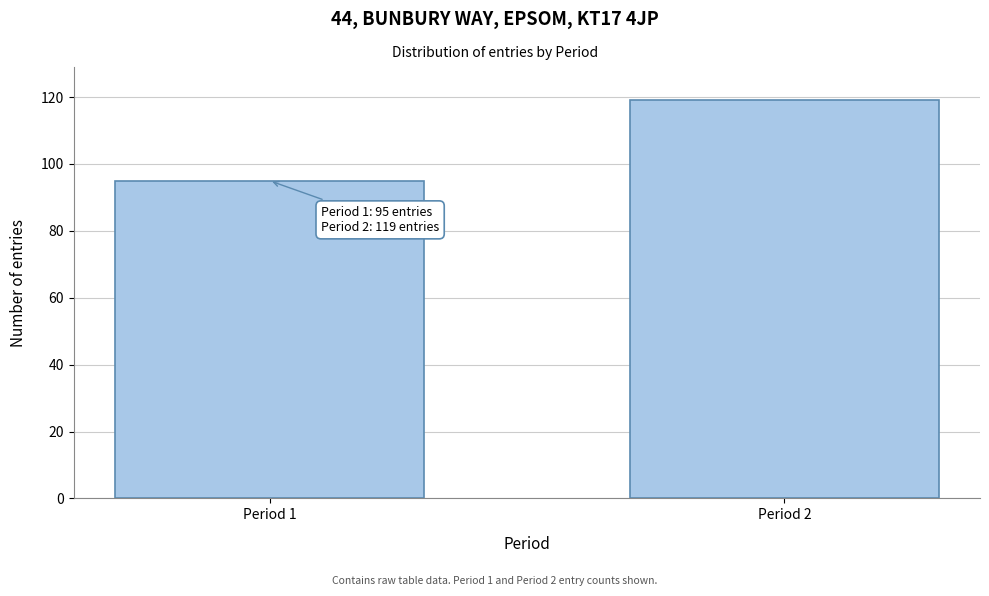

Reading right to left, what are all the values shown in this chart?

119	95